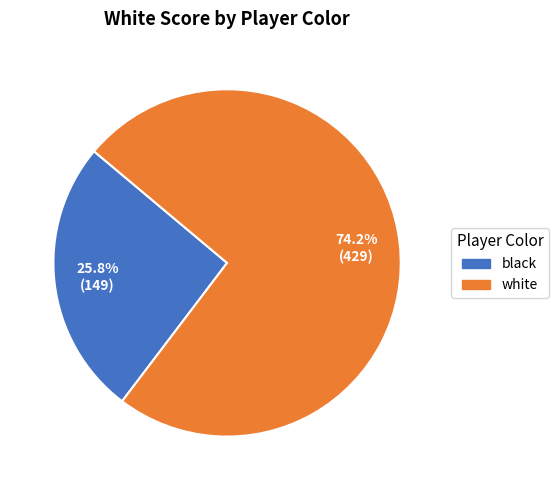

Is there a majority slice in this chart?

Yes